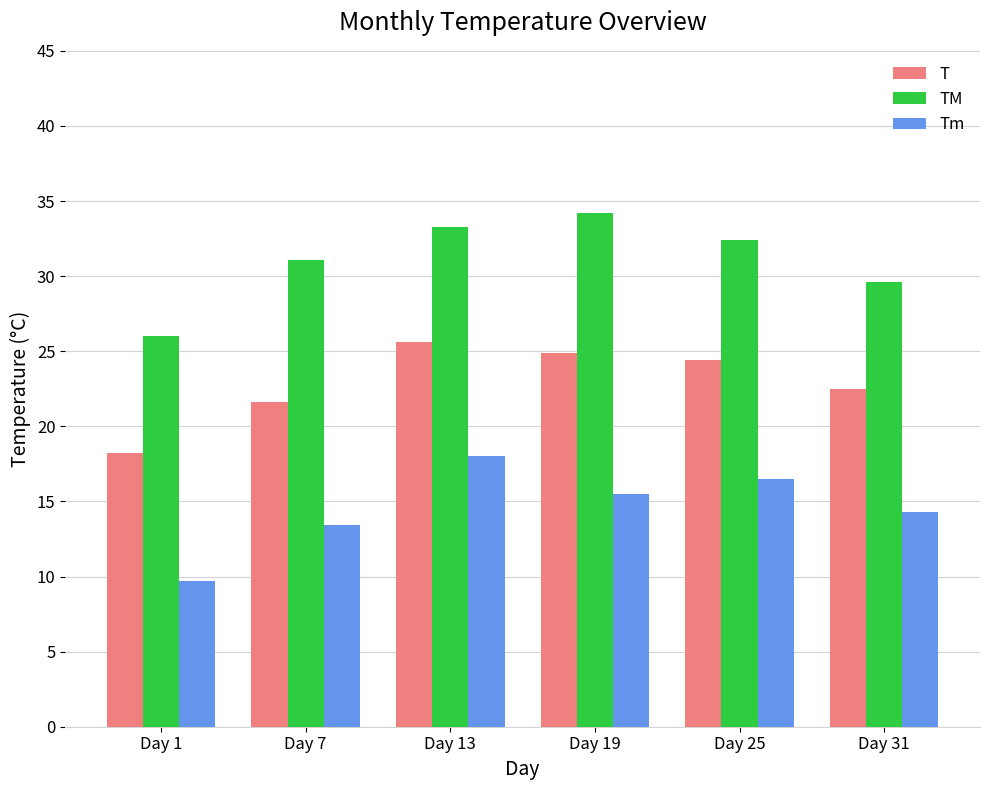

Reading right to left, transcribe all the data shown in this chart.

T: Day 31=22.5	Day 25=24.4	Day 19=24.9	Day 13=25.6	Day 7=21.6	Day 1=18.2
TM: Day 31=29.6	Day 25=32.4	Day 19=34.2	Day 13=33.3	Day 7=31.1	Day 1=26.0
Tm: Day 31=14.3	Day 25=16.5	Day 19=15.5	Day 13=18.0	Day 7=13.4	Day 1=9.7